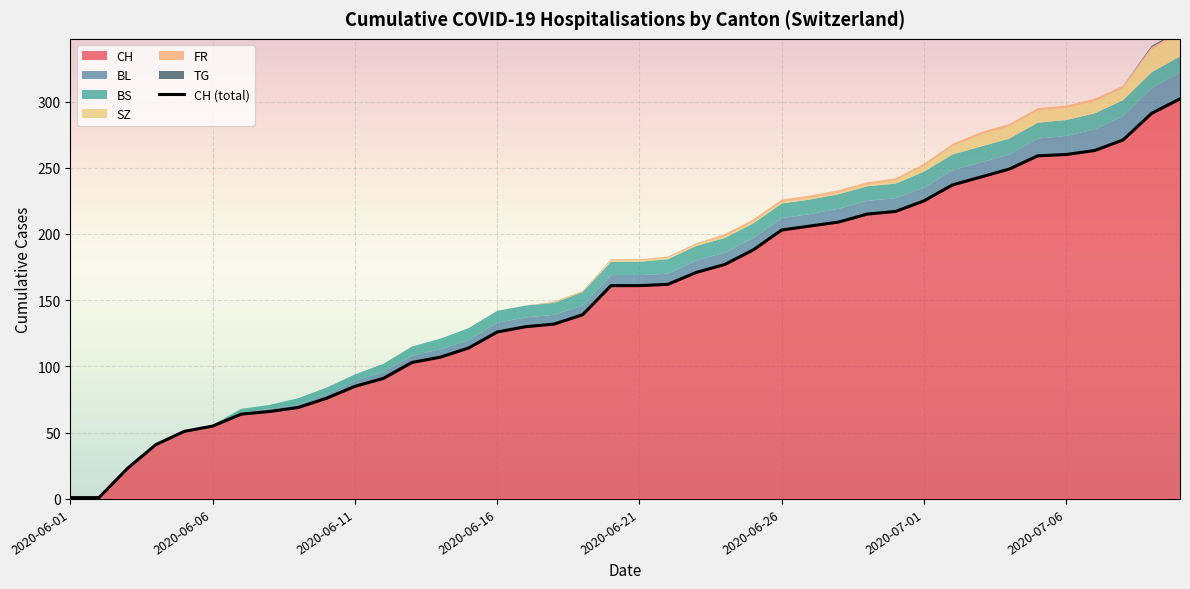

The BL series shows 1 at 2020-06-08. True or false?

False